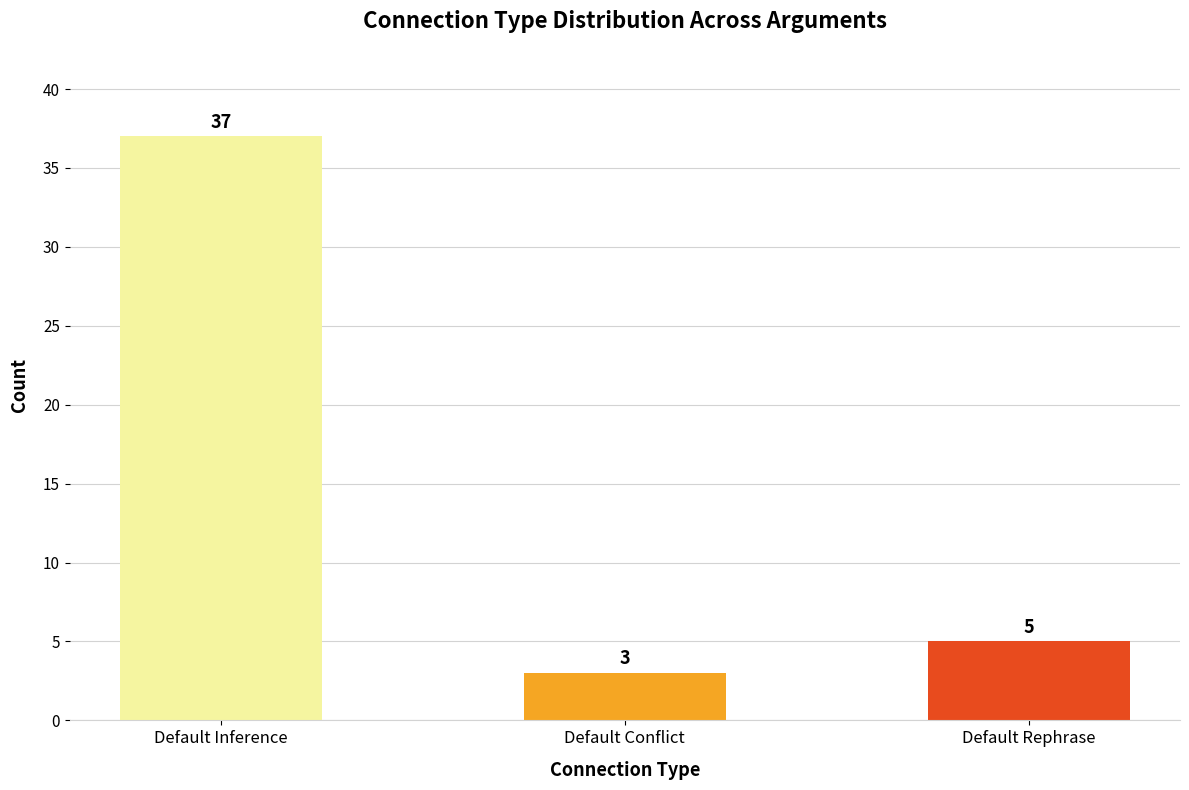

Reading right to left, extract all data points from this chart.

5	3	37